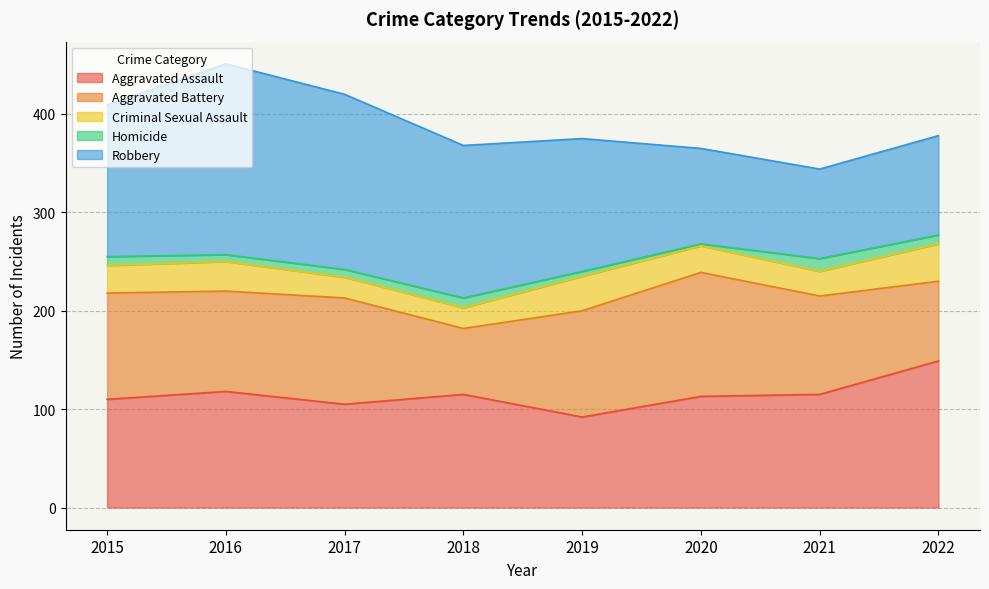

At how many categories does at least one series exceed 62?

8